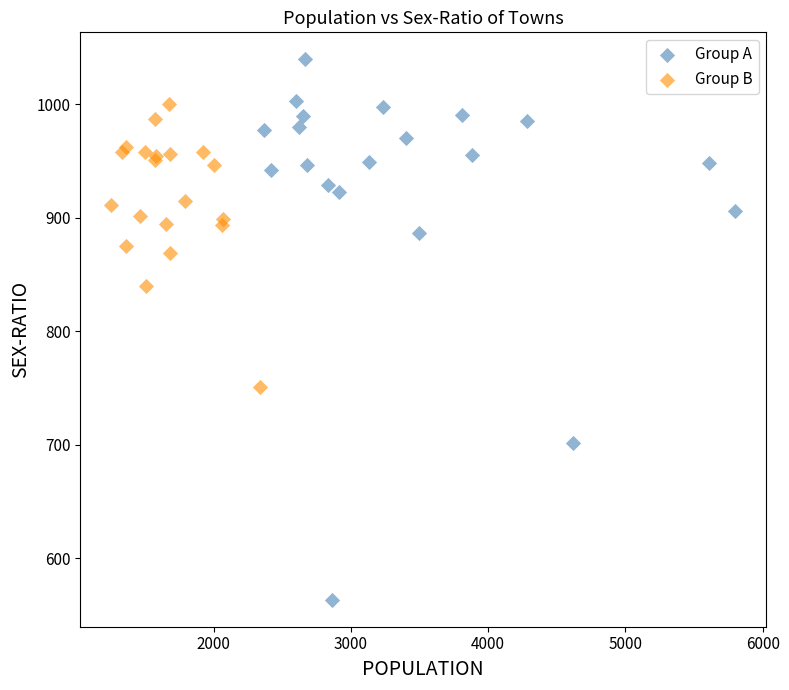

What are all the series names shown in the legend?

Group A, Group B